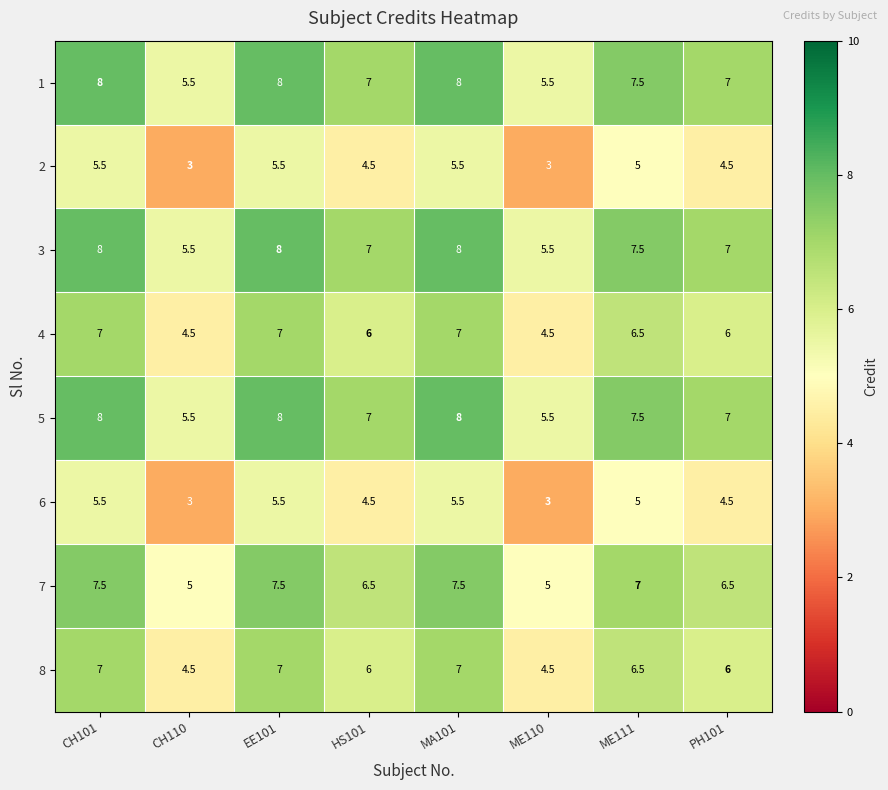

What is the spread (max minus min) of values at HS101?

2.5